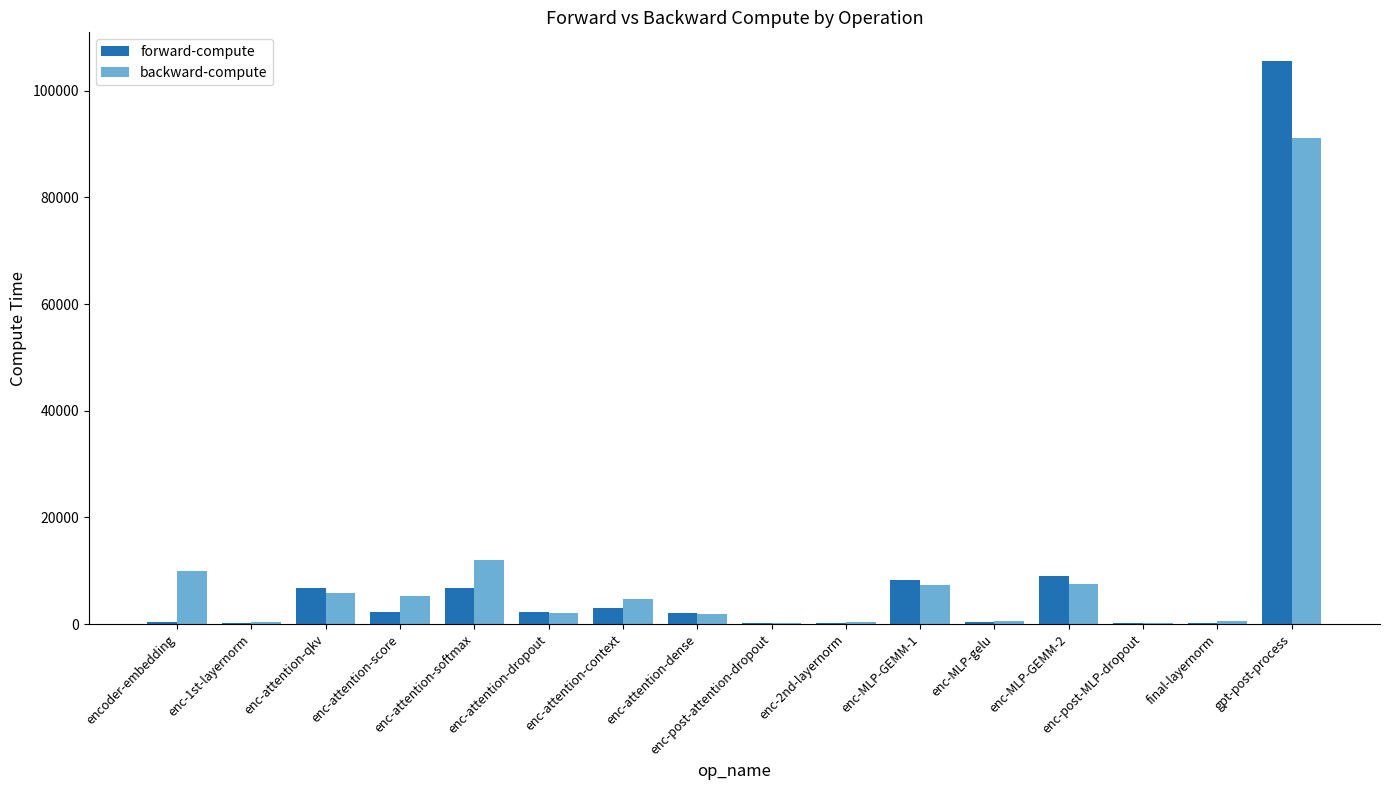

Which series has the widest spread of values?

forward-compute